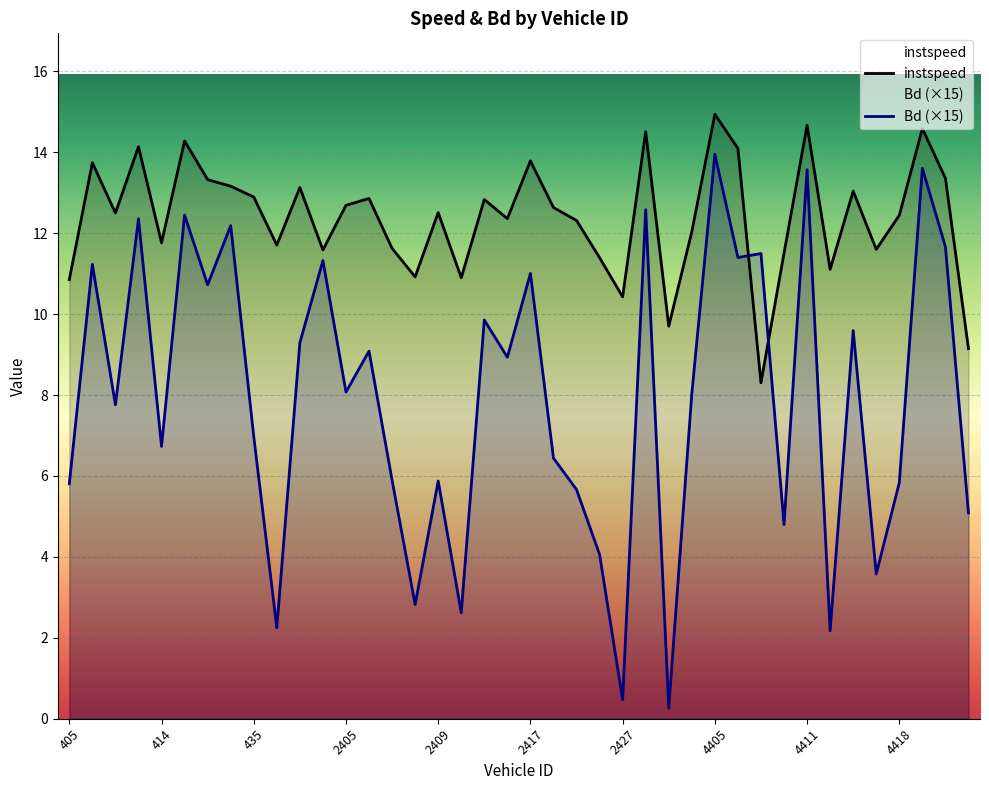

True or false: Bd has a value of 9.6 at 4416.

True